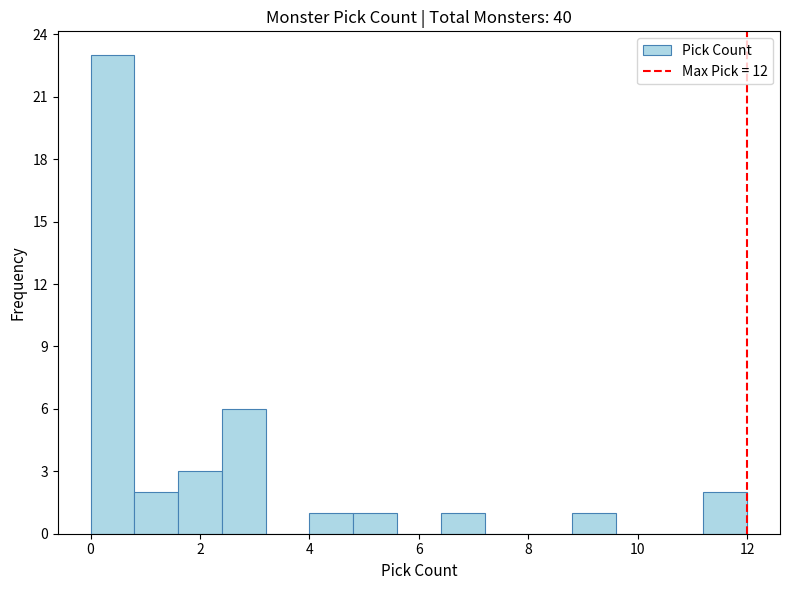

Reading left to right, list every bar in this chart as the range it spans on the x-axis followed by its height. The values are not printed on the chart, so give them approximately, as read against the axis.

0.0 to 0.8: 23
0.8 to 1.6: 2
1.6 to 2.4: 3
2.4 to 3.2: 6
3.2 to 4.0: 0
4.0 to 4.8: 1
4.8 to 5.6: 1
5.6 to 6.4: 0
6.4 to 7.2: 1
7.2 to 8.0: 0
8.0 to 8.8: 0
8.8 to 9.6: 1
9.6 to 10.4: 0
10.4 to 11.2: 0
11.2 to 12.0: 2